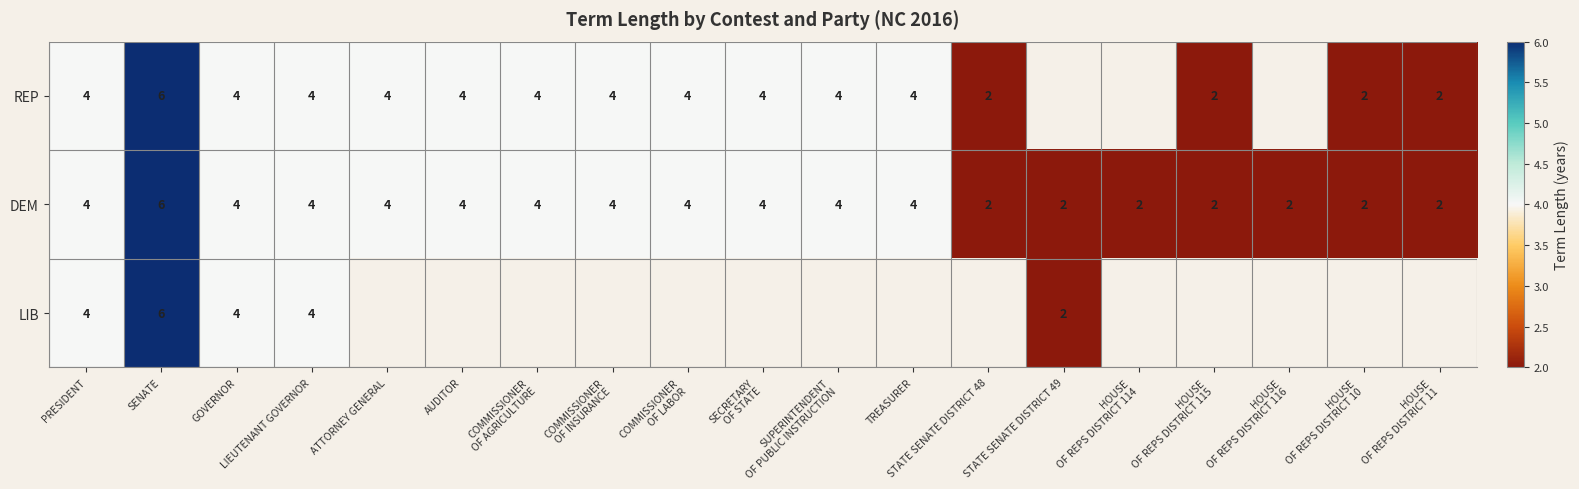

Between HOUSE
OF REPS DISTRICT 115 and STATE SENATE DISTRICT 49, which is larger?

STATE SENATE DISTRICT 49